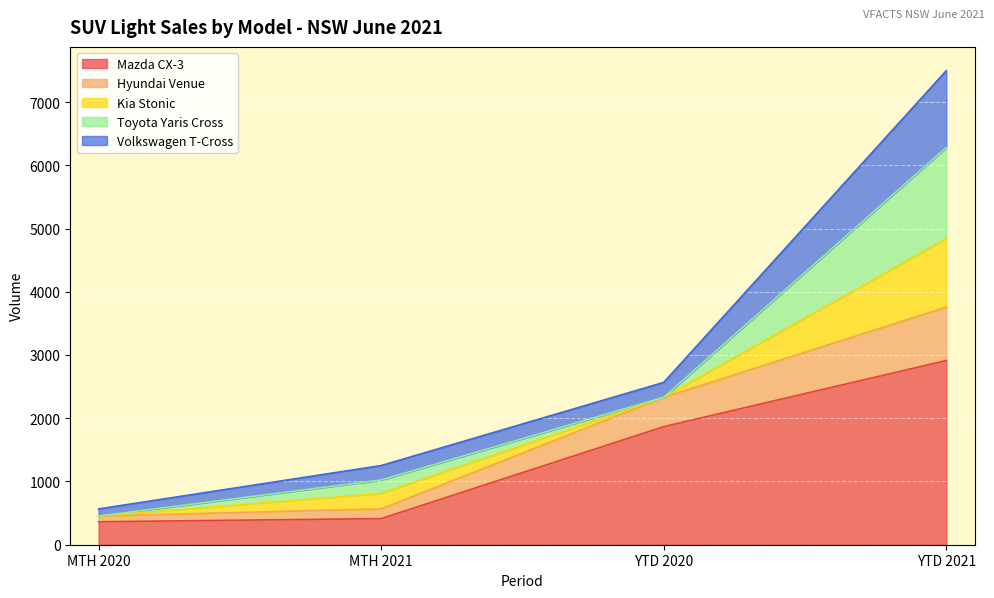

What is the total value across all series at YTD 2021?

7497